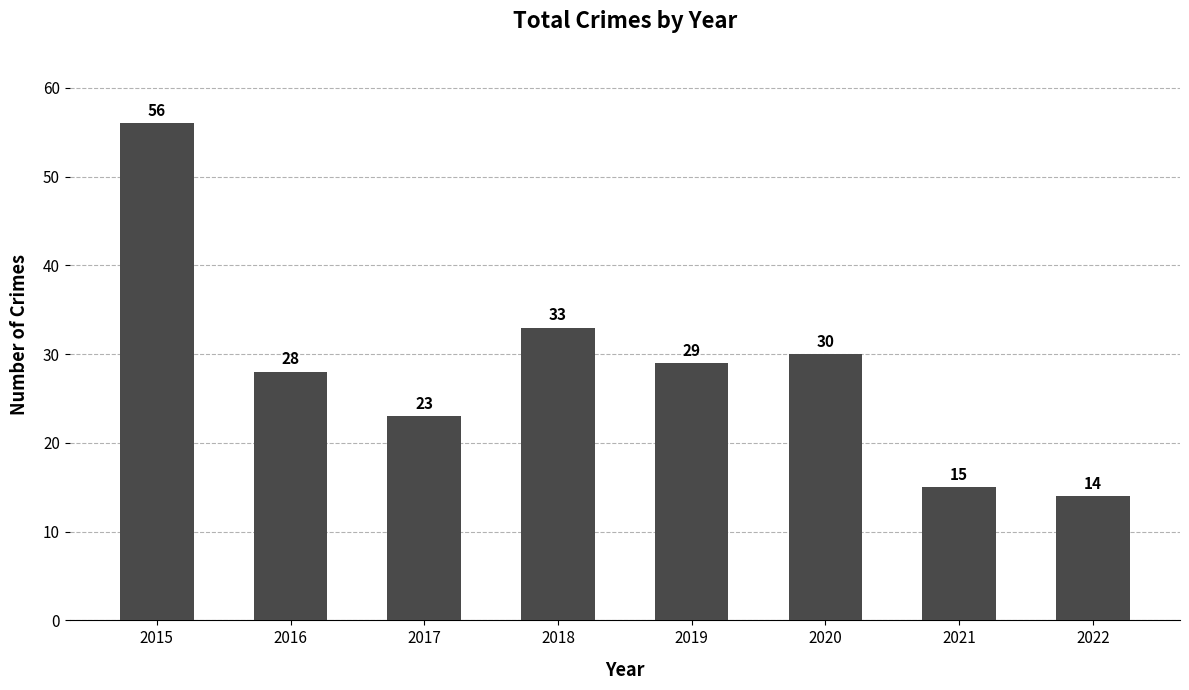

List the labels in order of value, smallest first.

2022, 2021, 2017, 2016, 2019, 2020, 2018, 2015